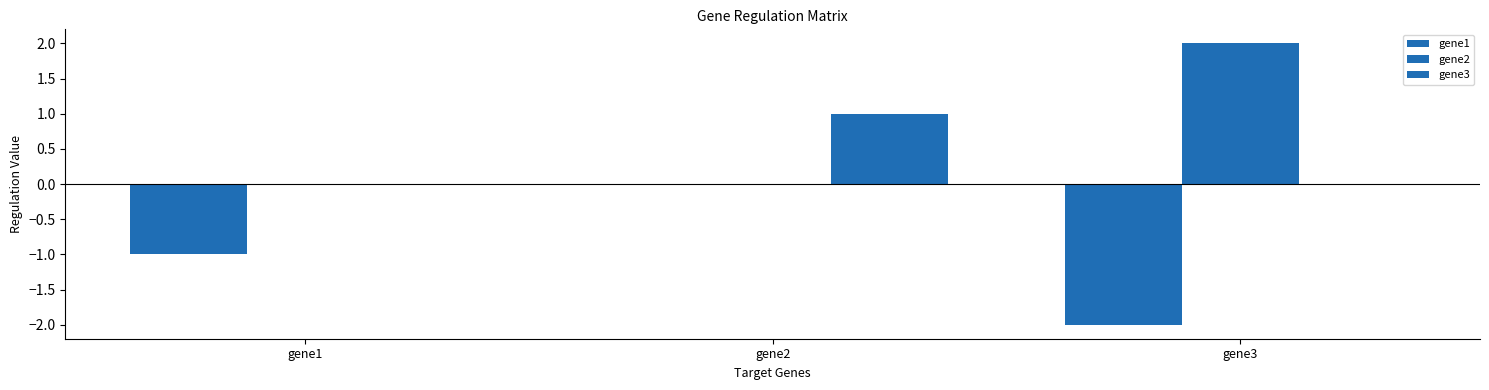

What is the difference between the maximum and minimum values in the gene1 series?

2